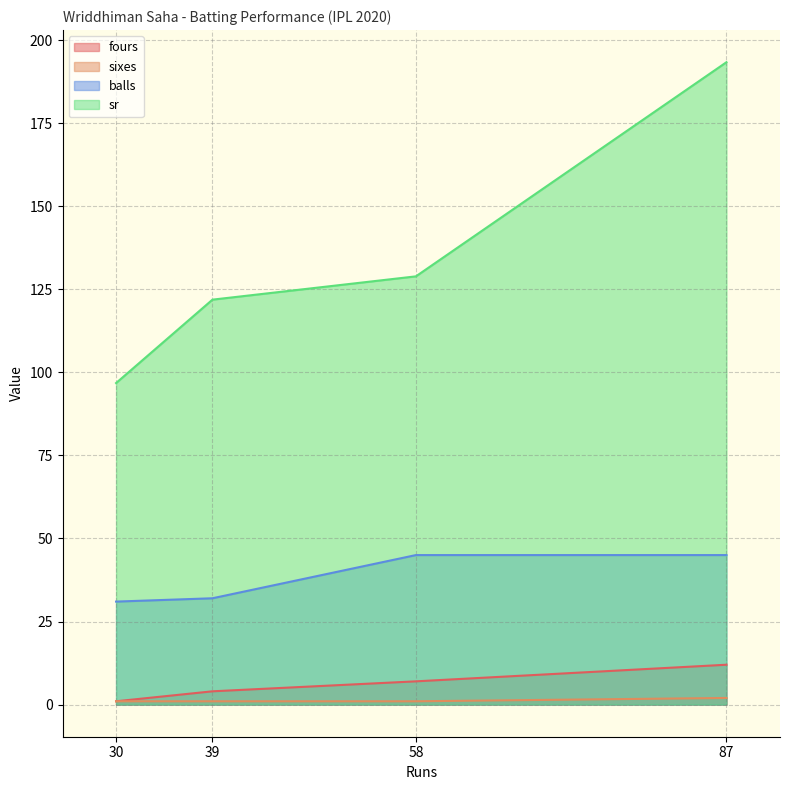

What is the minimum value for fours?

1.0